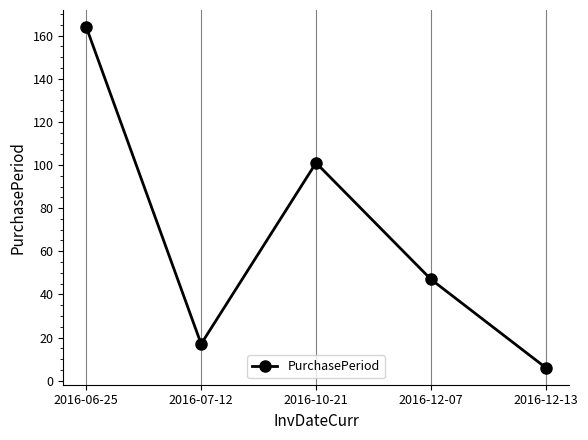

Is this an area chart (filled region under the line)?

No